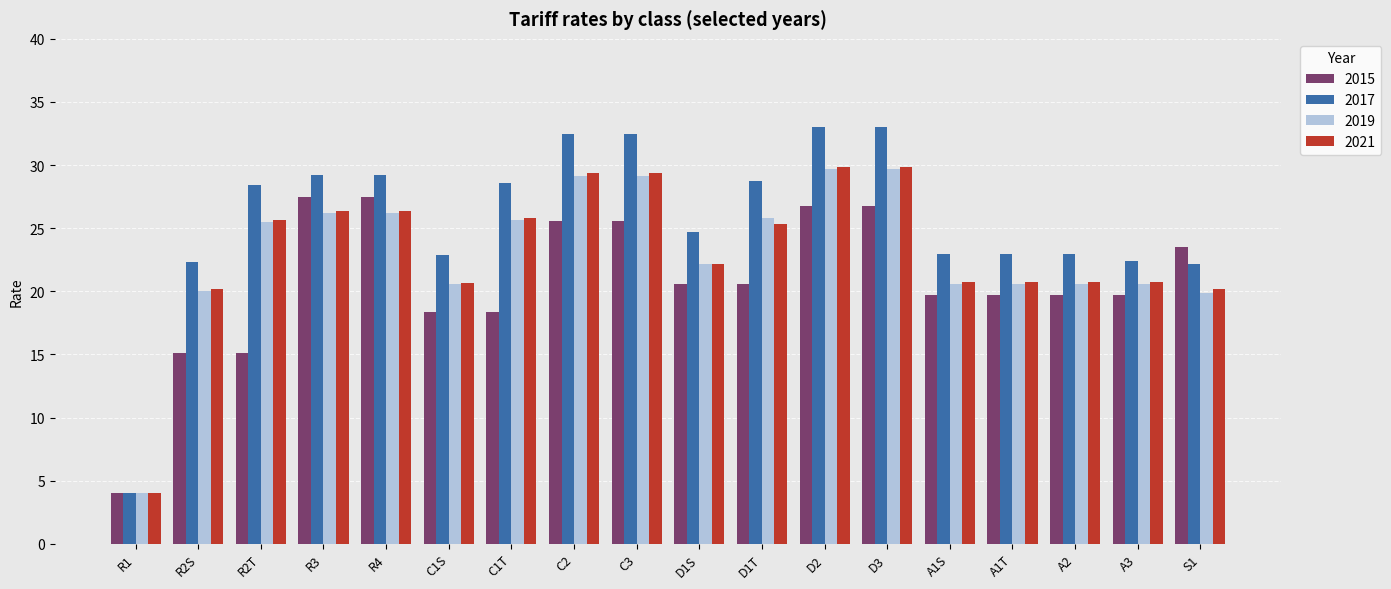

The value of 2017 at A2 is 23.0. True or false?

True